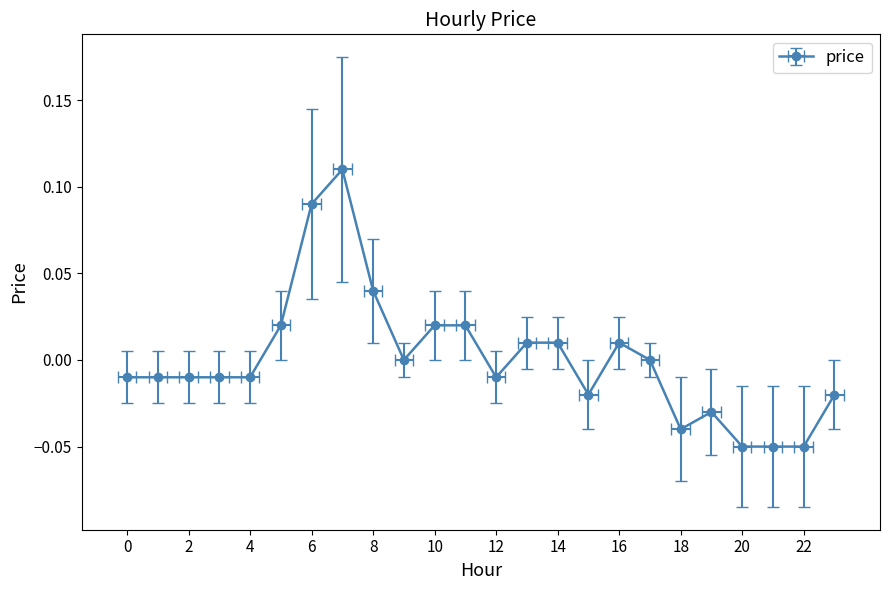

Which category has the highest value across all series?

7